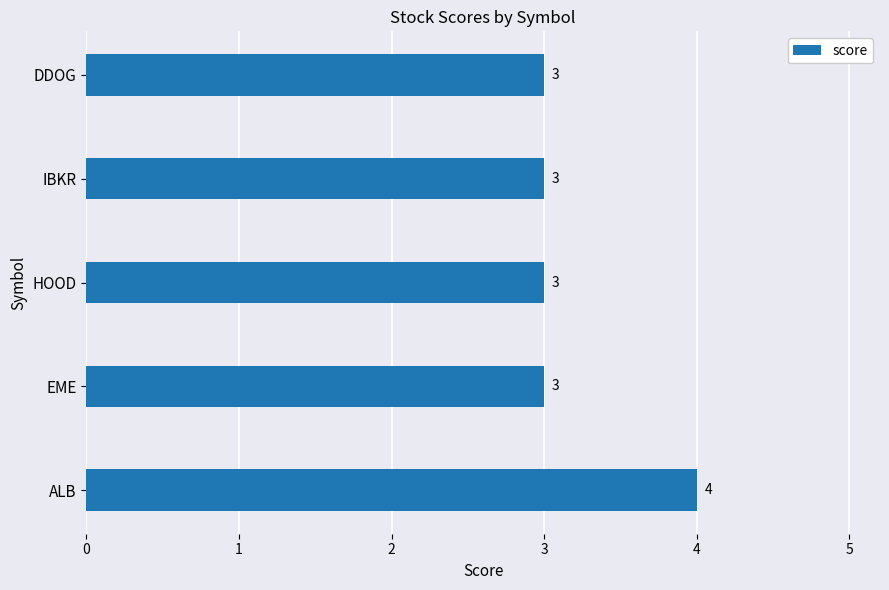

How many bars are there in total?

5